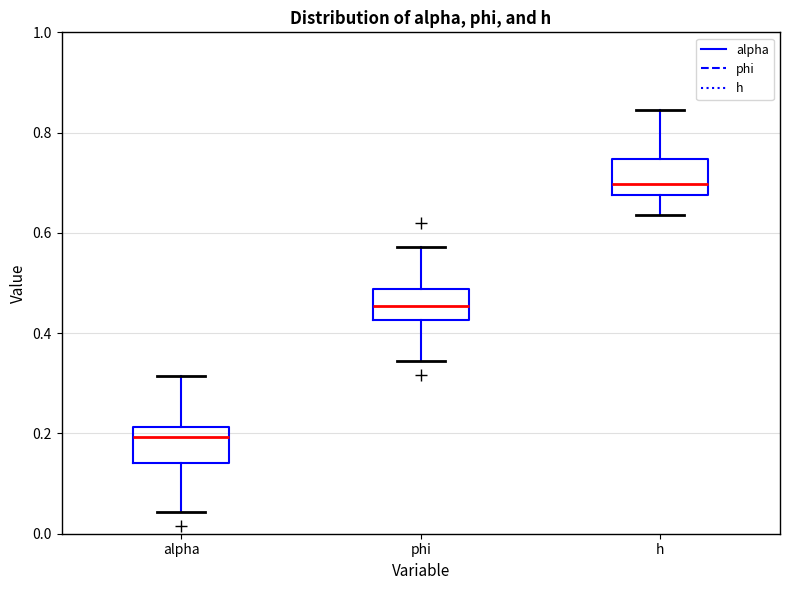

Reading left to right, transcribe this box plot: for each box, give where its median line is, the range the box spans, and where its two whiskers end, as read against the y-axis. The values are not printed on the chart, so give them approximately, as read against the axis.

alpha: median 0.20, box 0.14 to 0.22, whiskers 0.04 to 0.32
phi: median 0.46, box 0.42 to 0.48, whiskers 0.34 to 0.58
h: median 0.70, box 0.68 to 0.74, whiskers 0.64 to 0.84